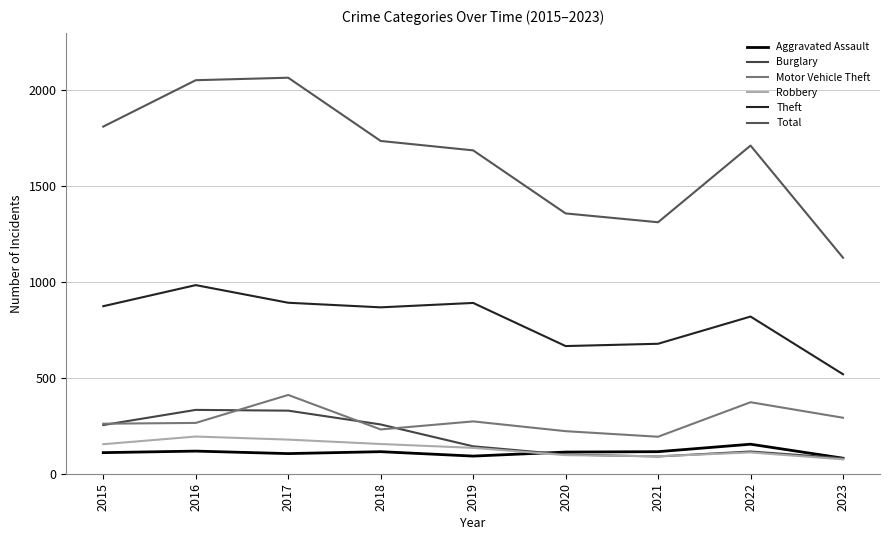

True or false: Robbery has a value of 154 at 2015.

True